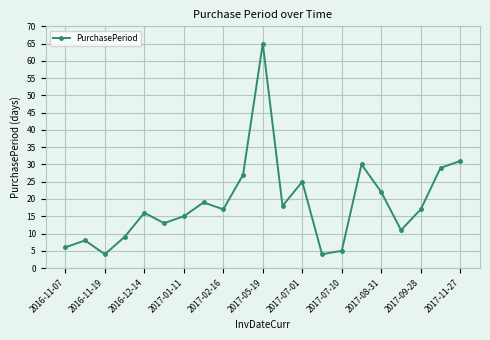

What is the difference between the maximum and second lowest values?

61